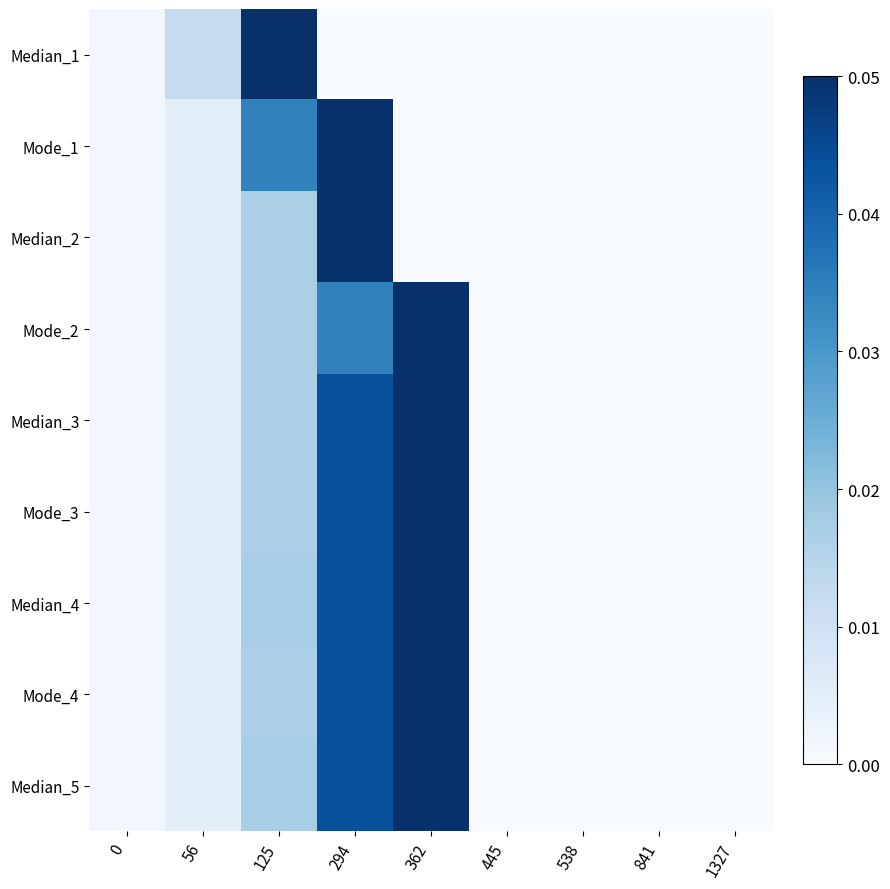

Which series has the largest total across all categories?

Median_4